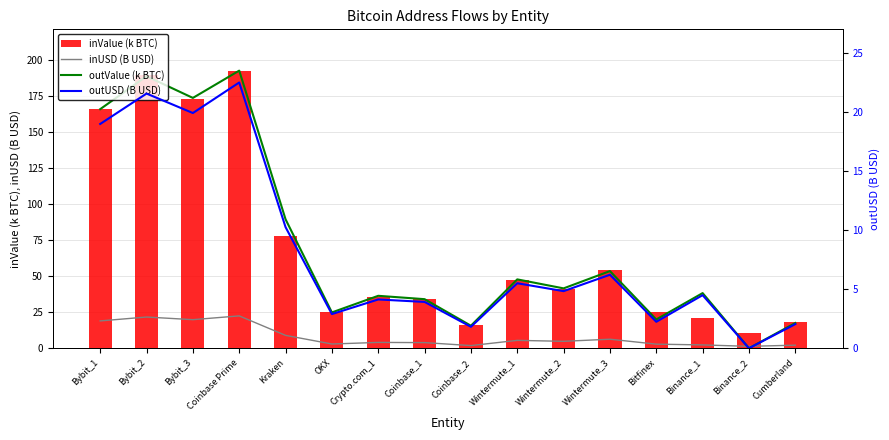

Which series has the largest total across all categories?

outValue (k BTC)